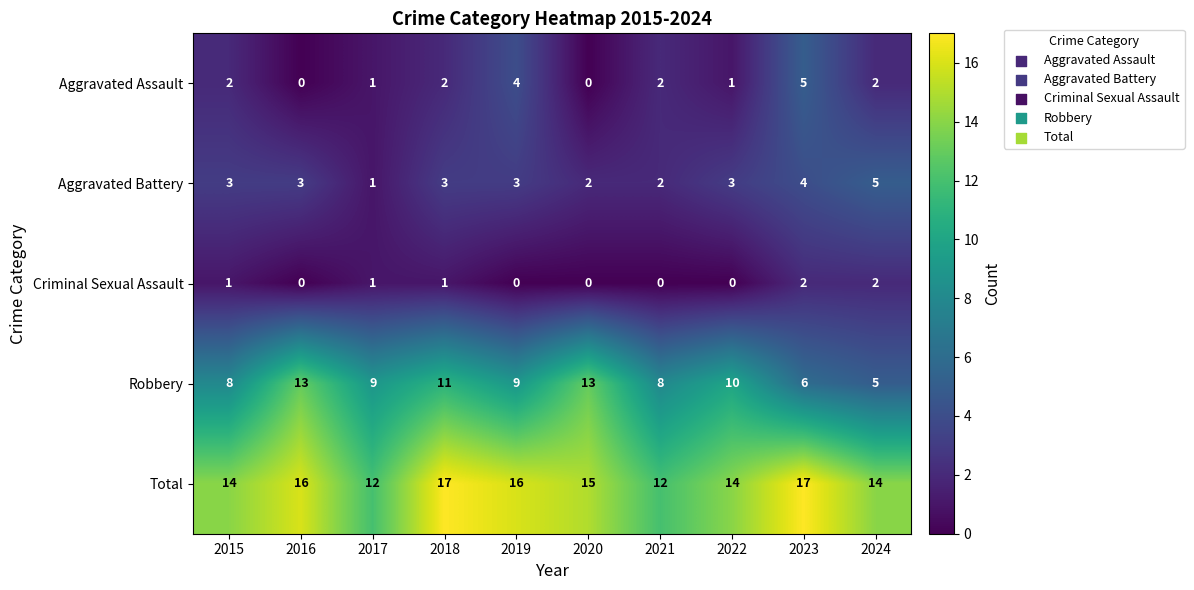

Which series has the largest total across all categories?

Total